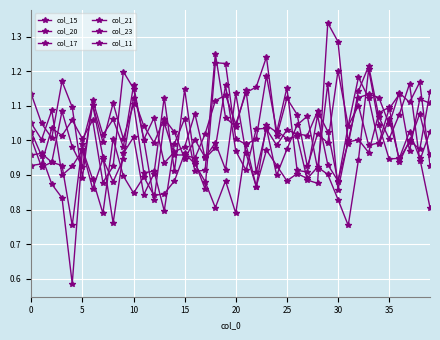

Does the chart have visible grid lines?

Yes